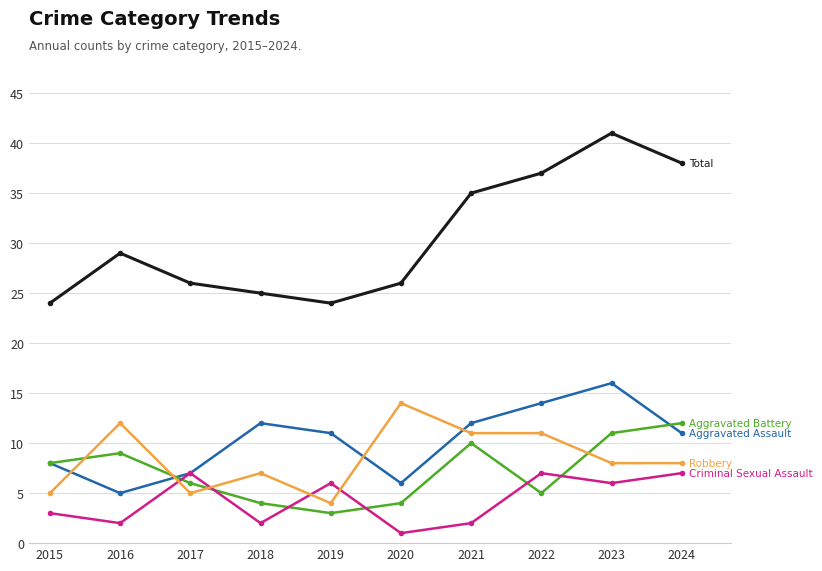

What is the difference between the highest and lowest values at 2015?

21